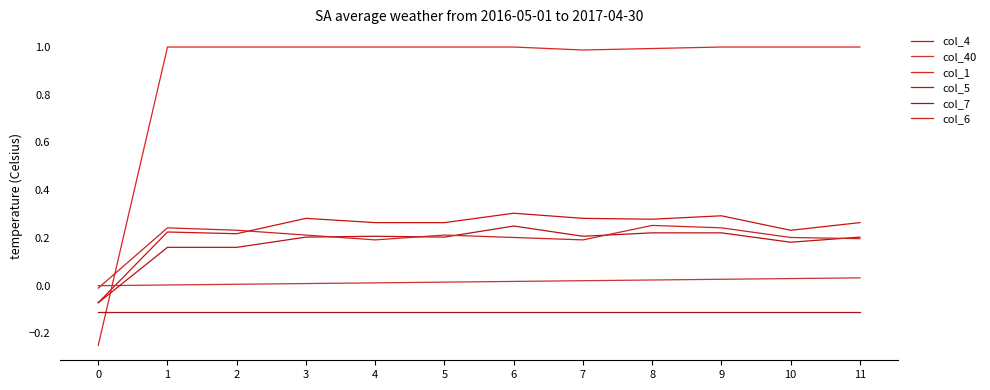

Does the chart have visible grid lines?

No